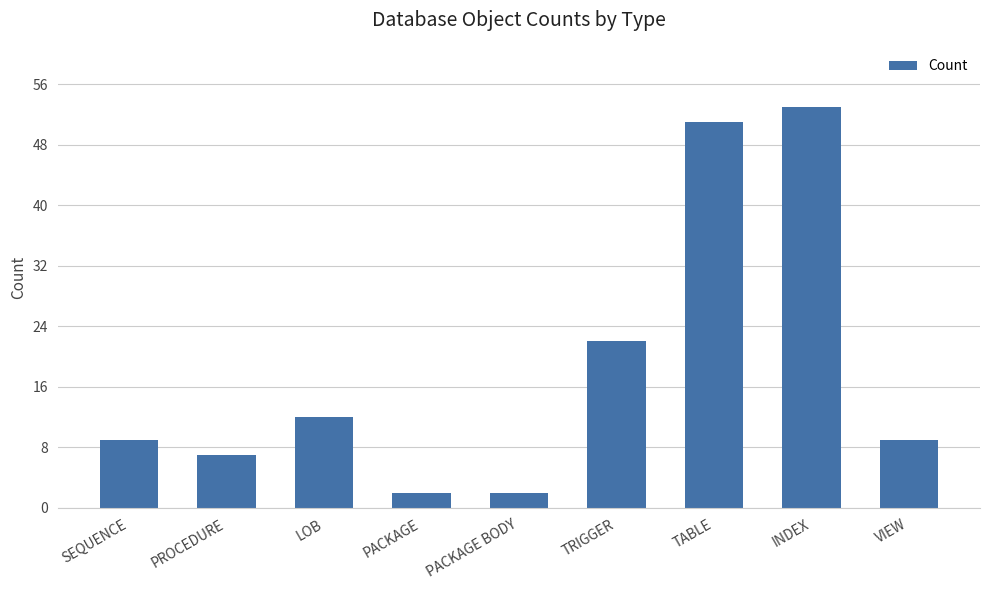

Between TABLE and PROCEDURE, which is larger?

TABLE